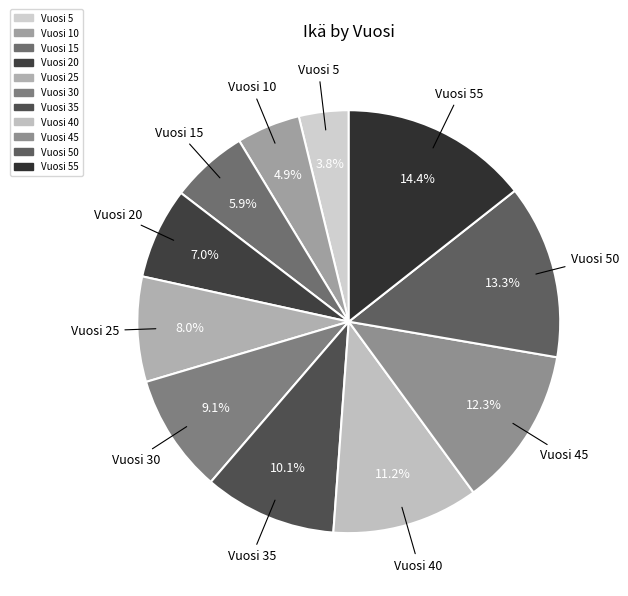

Which slice is the largest?

Vuosi 55